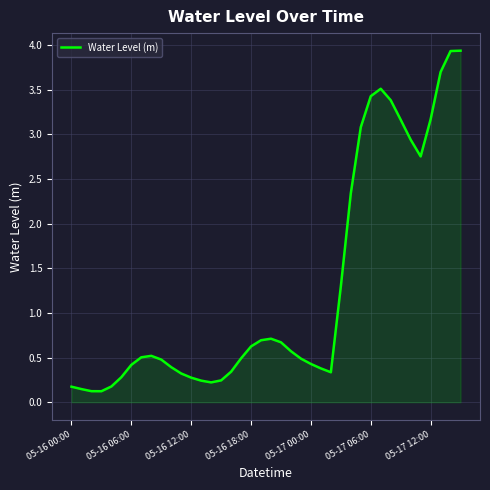

What is the difference between the maximum and minimum values?

3.8